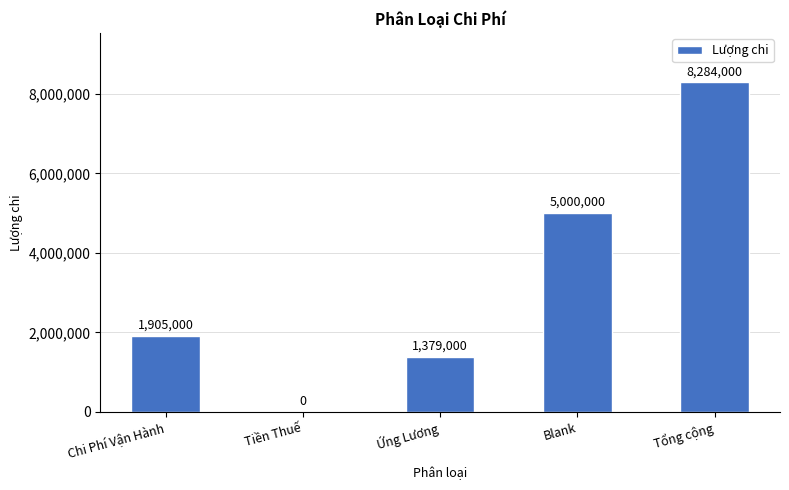

How many categories are shown in the chart?

5